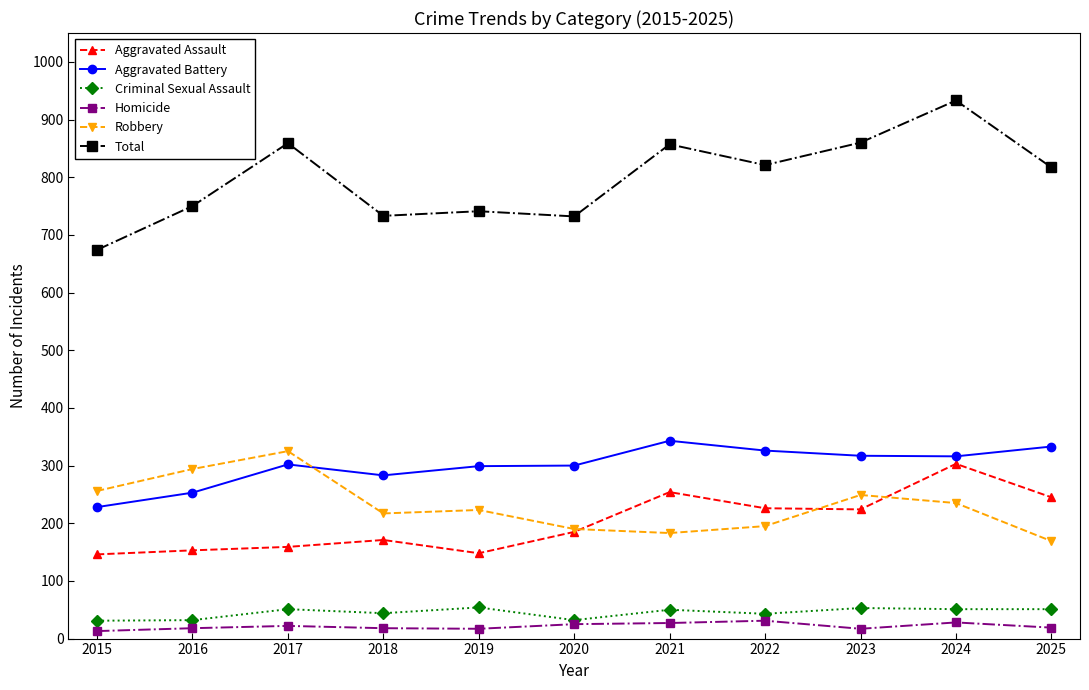

What is the maximum value shown in the chart?

933